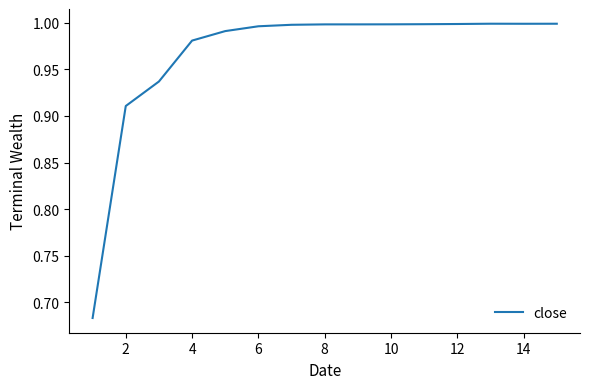

True or false: there are more than 0 points higher than both neighbors.

True